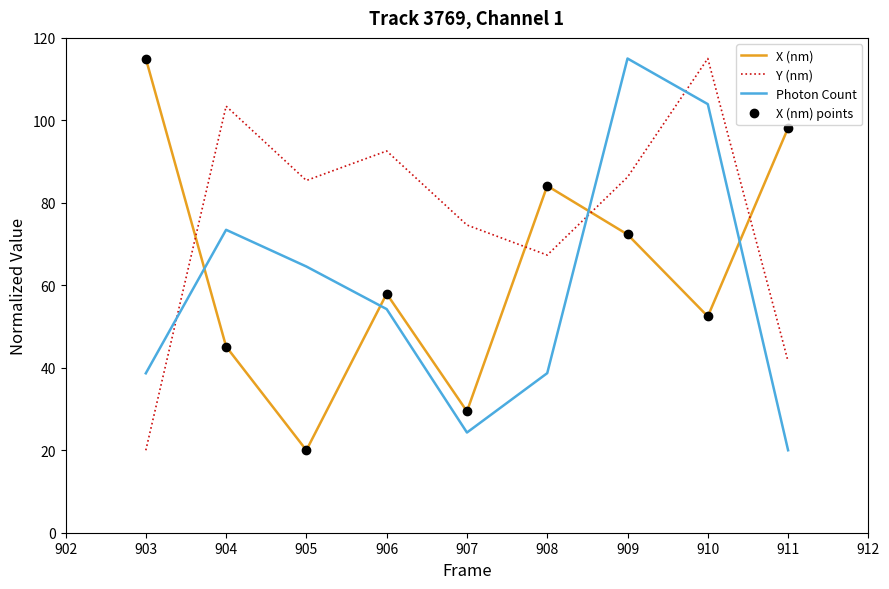

How many data points in Photon Count are less than 54?

4